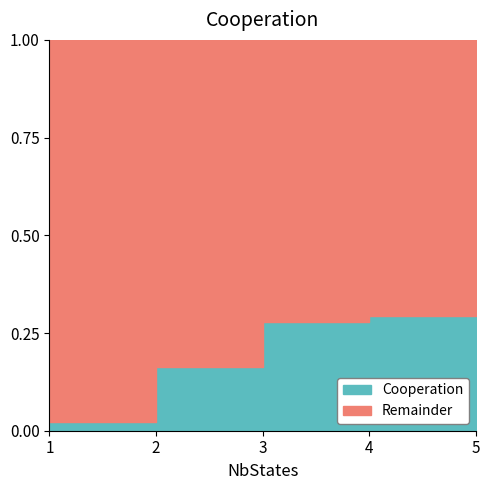

Is it true that the value at 5 is 0.3?

True